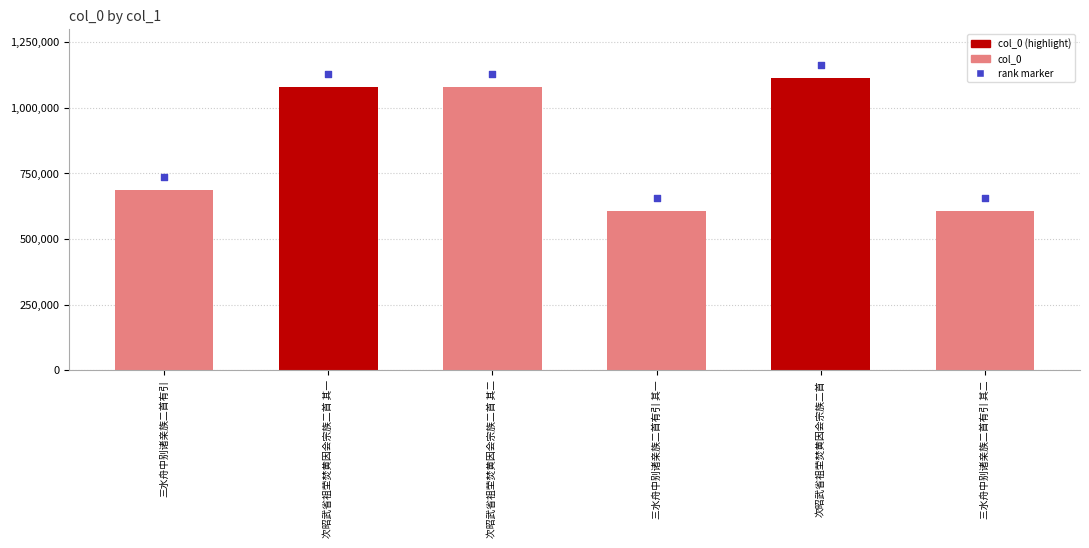

At which category is the sum across all series the highest?

次昭武省祖茔焚黄因会宗族二首